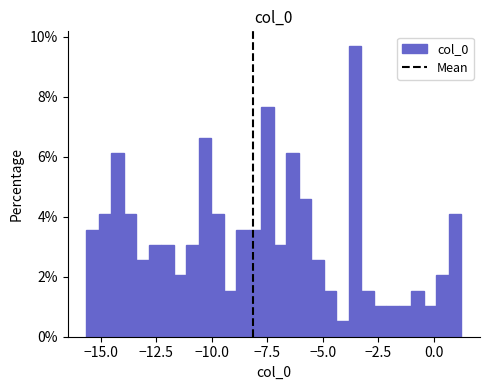

Around what value on the x-axis is the tallest bar? Give the approximate position of its centre, as read against the axis.

-3.5